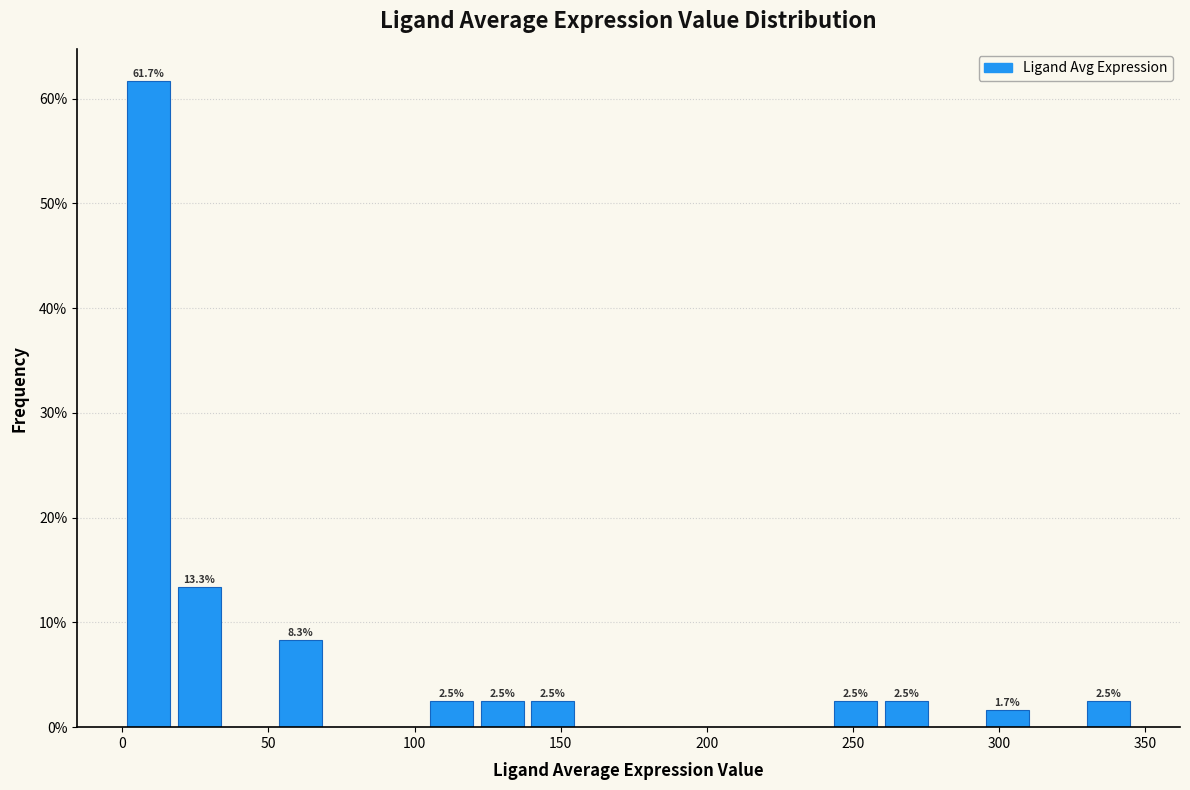

Read against the x-axis, roughly where is the centre of the tallest bar?

10